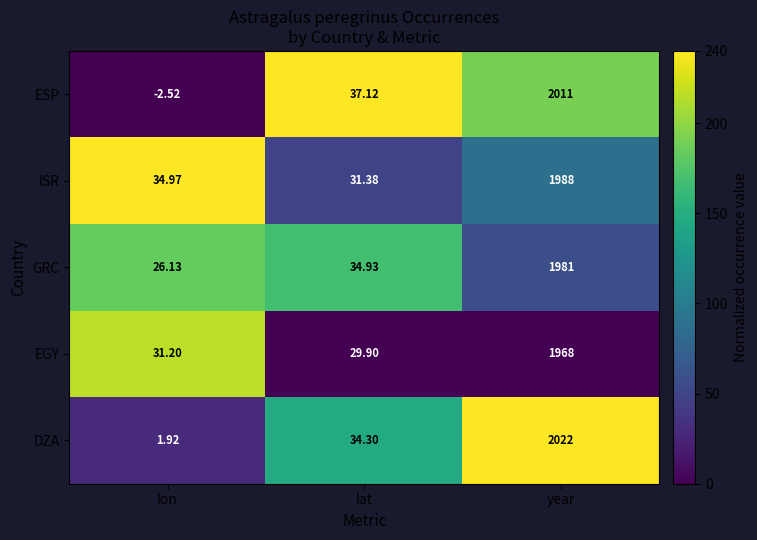

At which category is the sum across all series the highest?

year